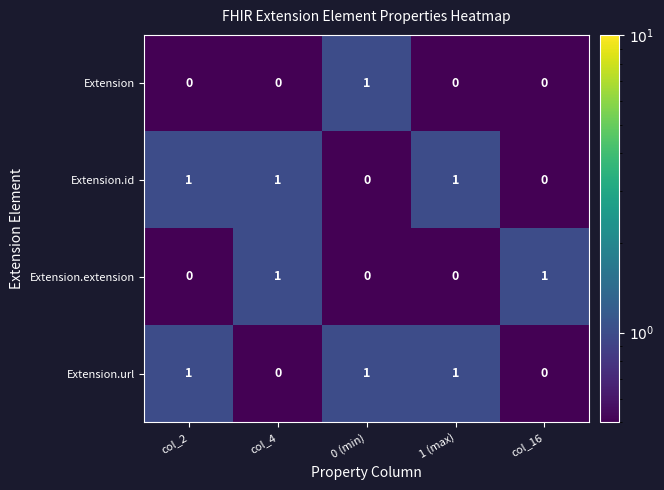

Count the Extension.extension values in the range 0 to 1.

5